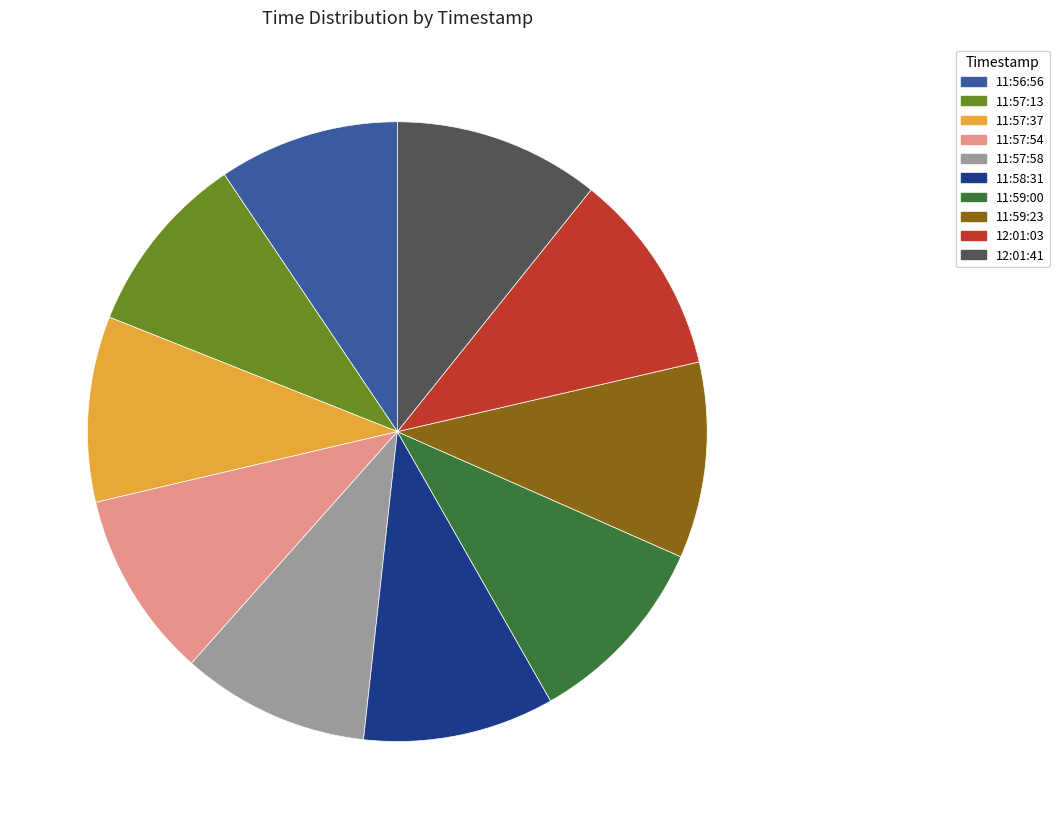

Between 11:56:56 and 11:58:31, which is larger?

11:58:31